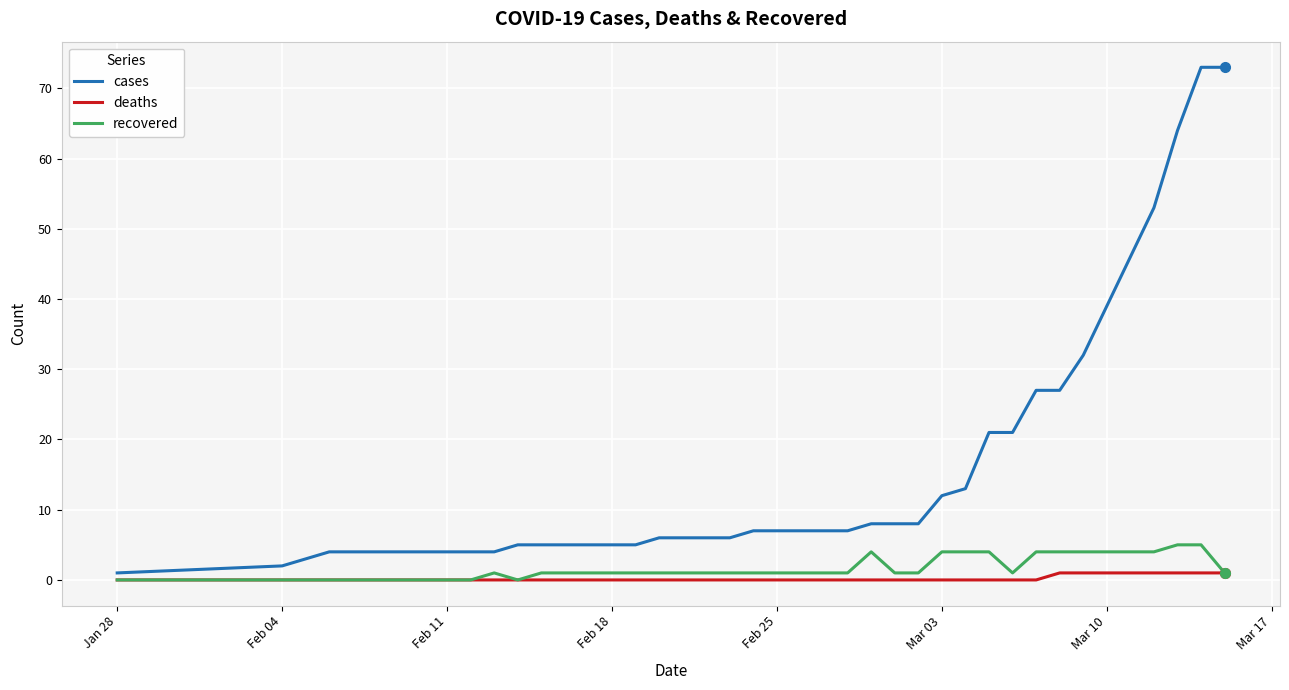

List the series in order of their peak value, highest first.

cases, recovered, deaths